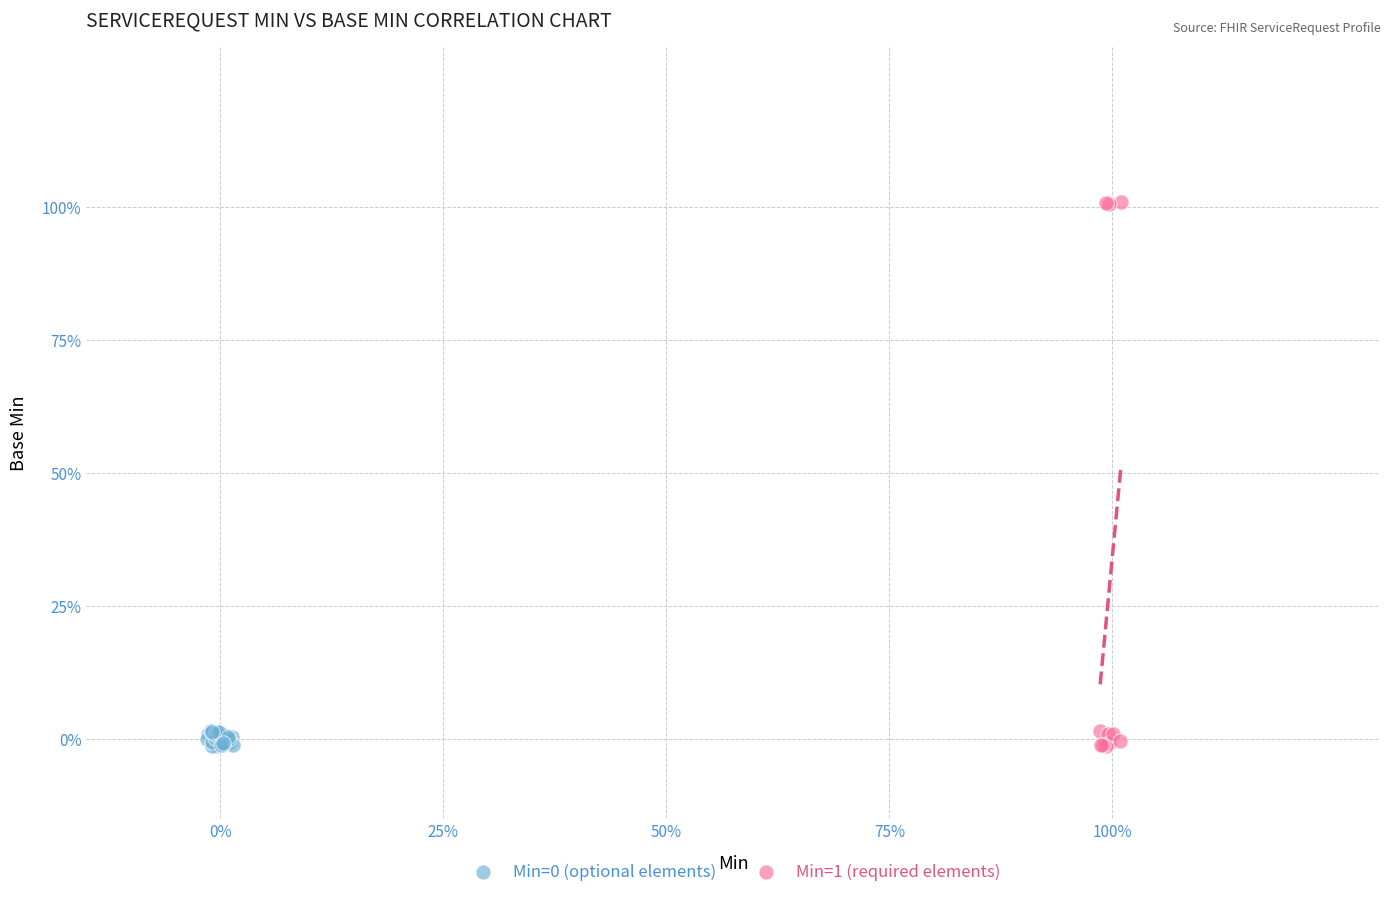

Which series has the widest spread of Y values?

Min=1 (required elements)